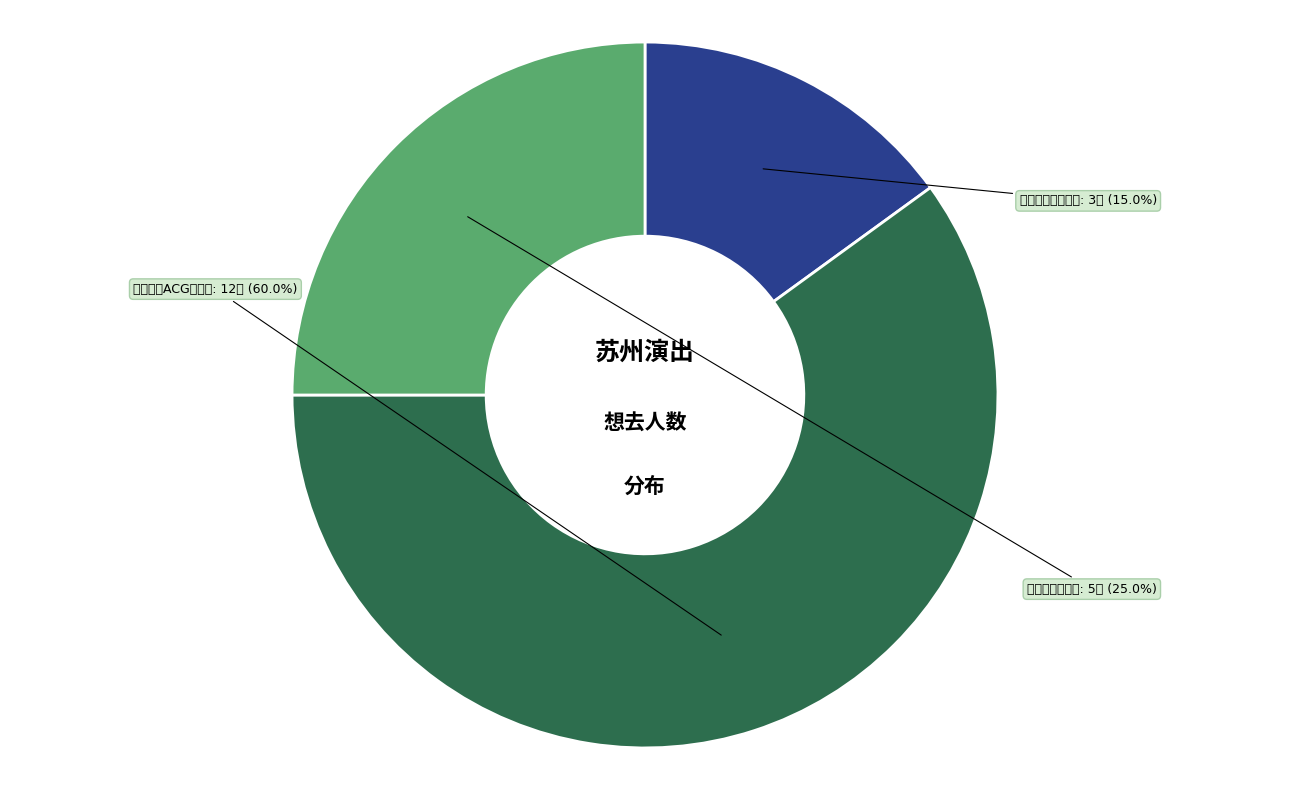

Count the number of slices in the pie.

3